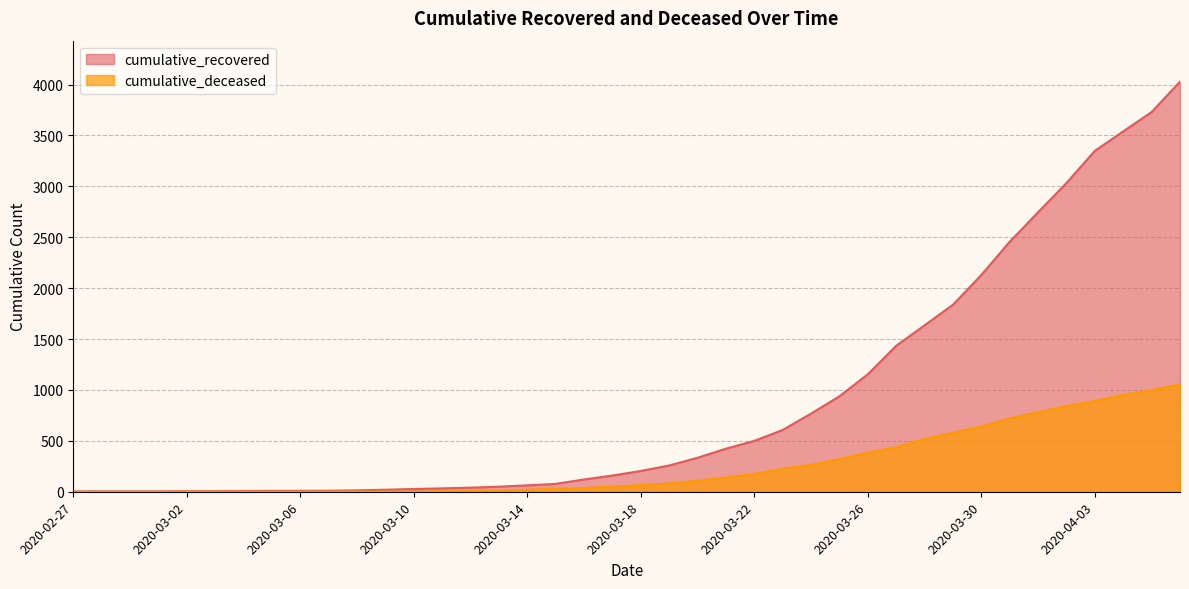

Which has a higher value, 2020-03-19 or 2020-03-11?

2020-03-19